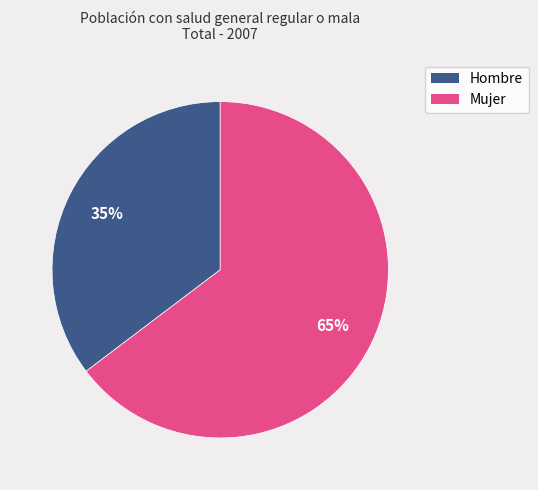

How many segments does this pie chart have?

2